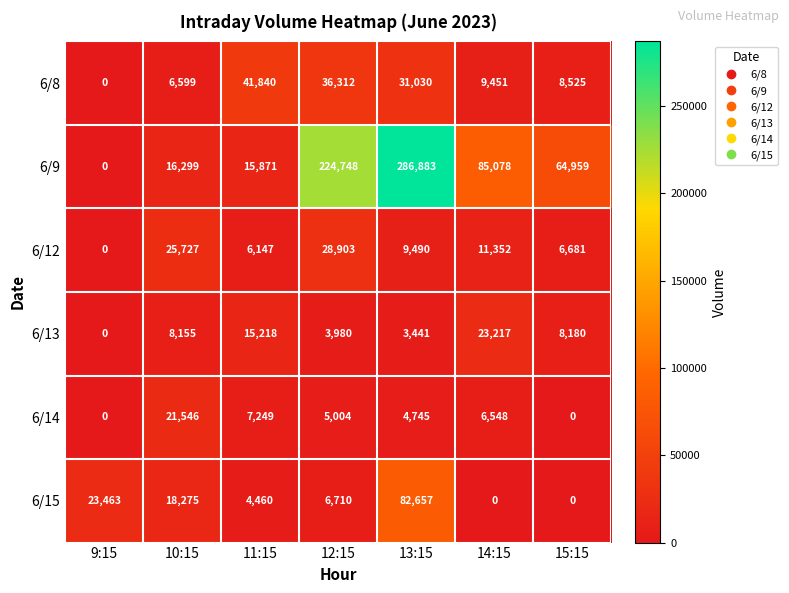

True or false: 6/9 has a value of 99396 at 15:15.

False